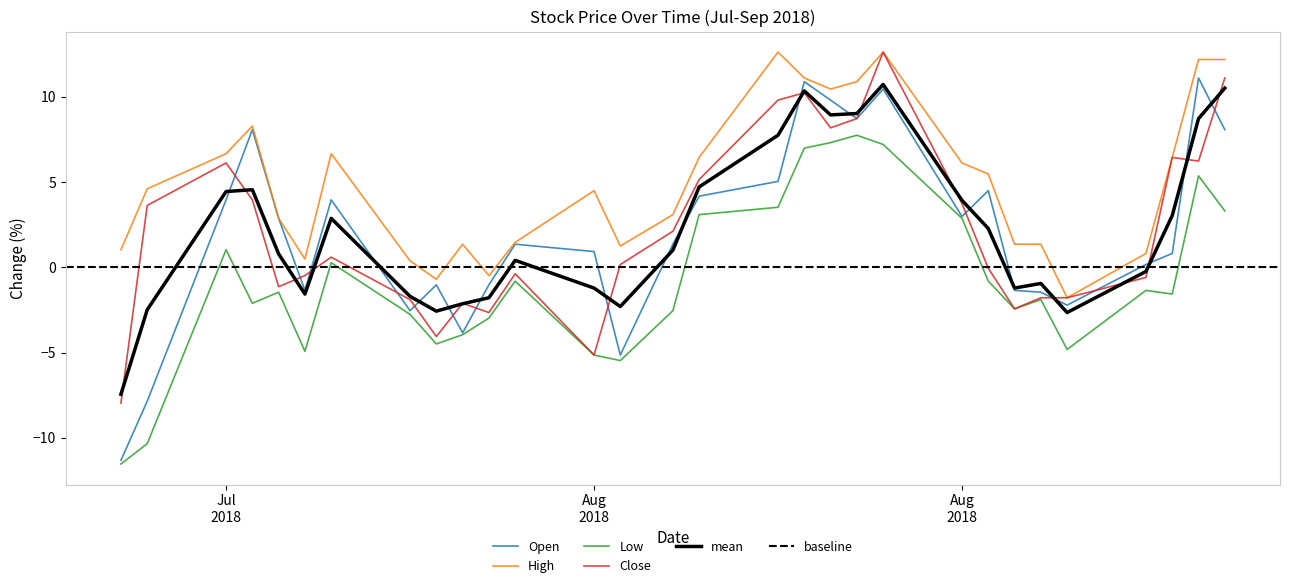

What is the sum of all mean values?

65.7